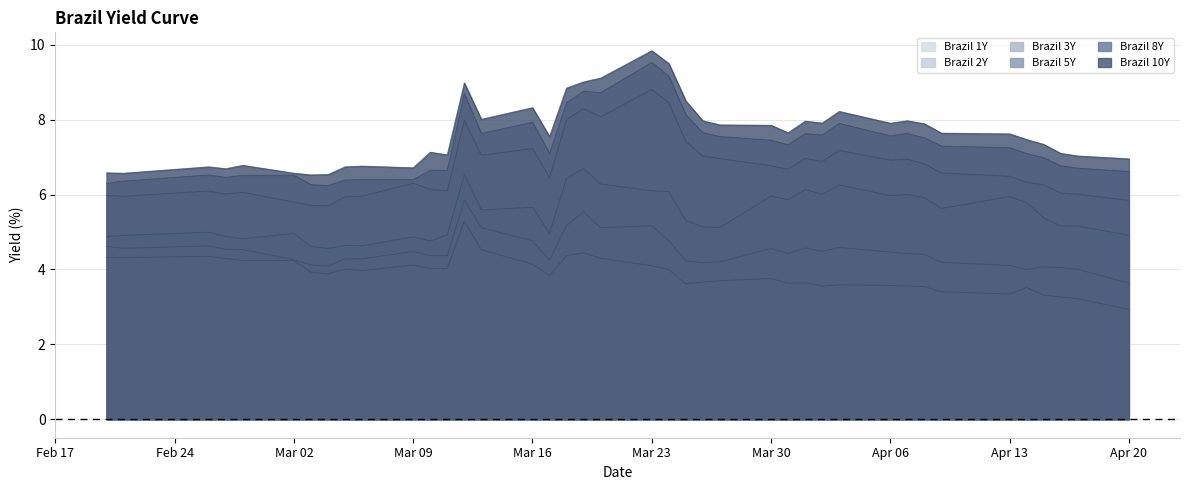

Is the value of Brazil 5Y at 32 greater than the value of Brazil 2Y at 25?

Yes